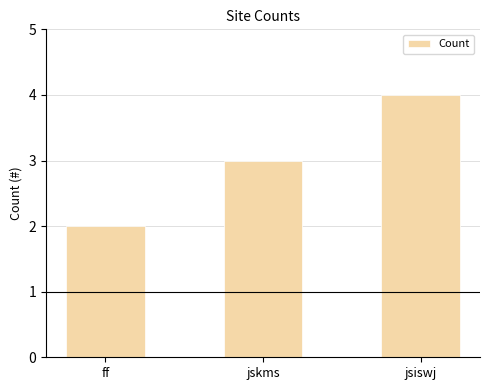

How many values are between 2 and 4?

3